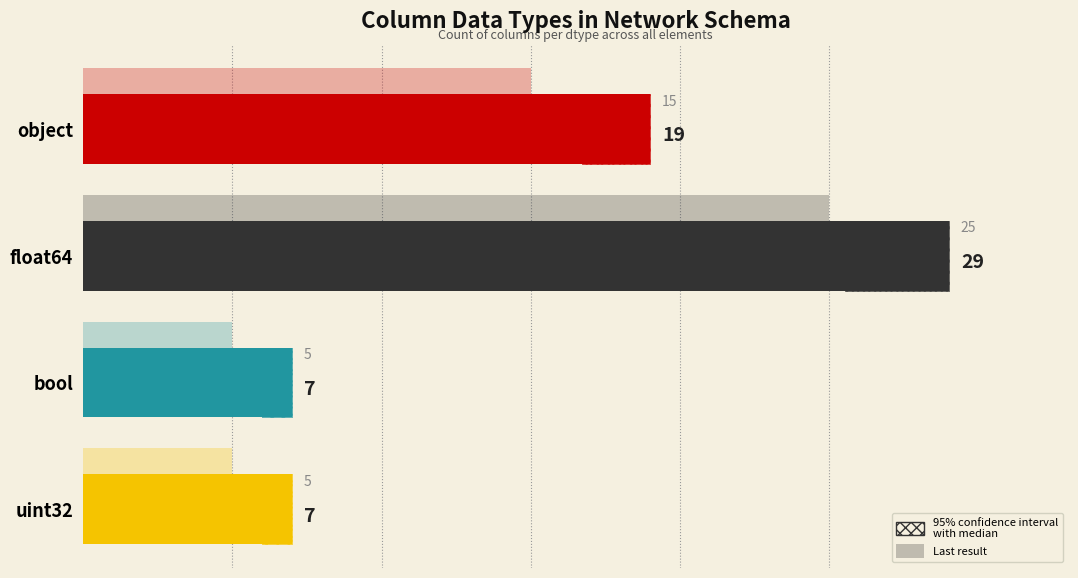

What is the smallest value displayed?

7